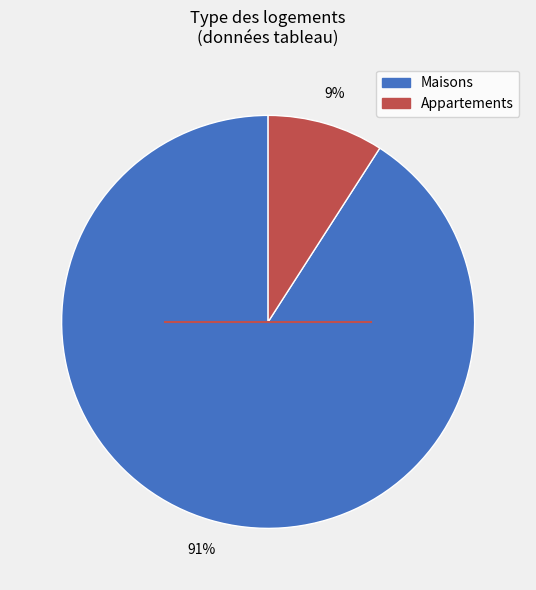

Is there any slice that represents more than half of the pie?

Yes